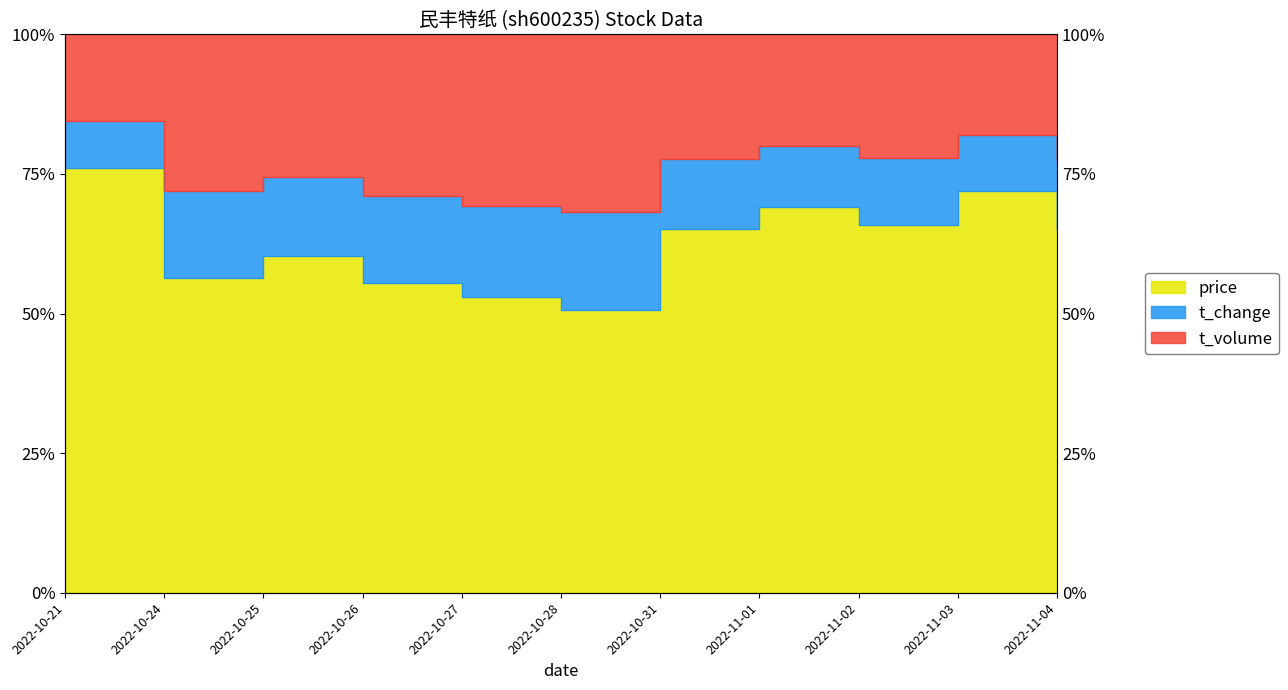

What is the label of the 11th point from the left?

2022-11-04